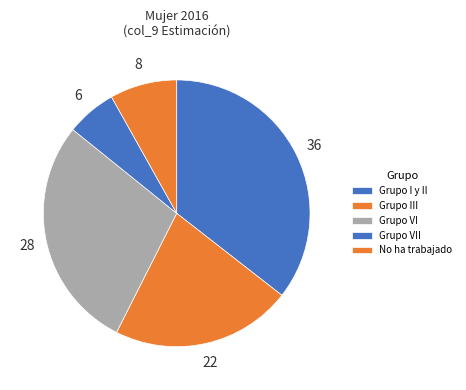

What portion of the pie excludes Grupo VI?

71.7%